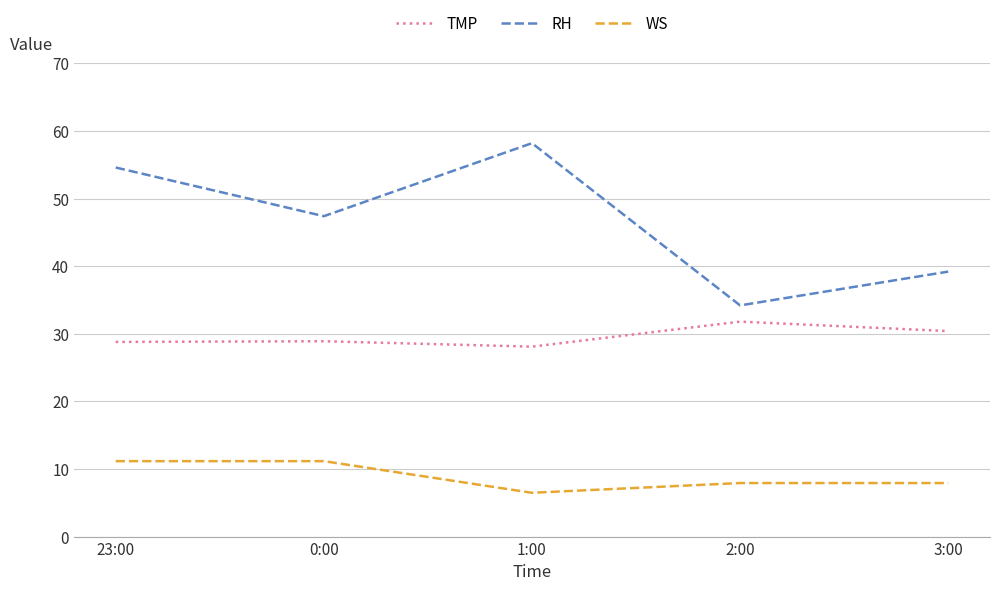

What is the approximate value of WS at 0:00?

11.2